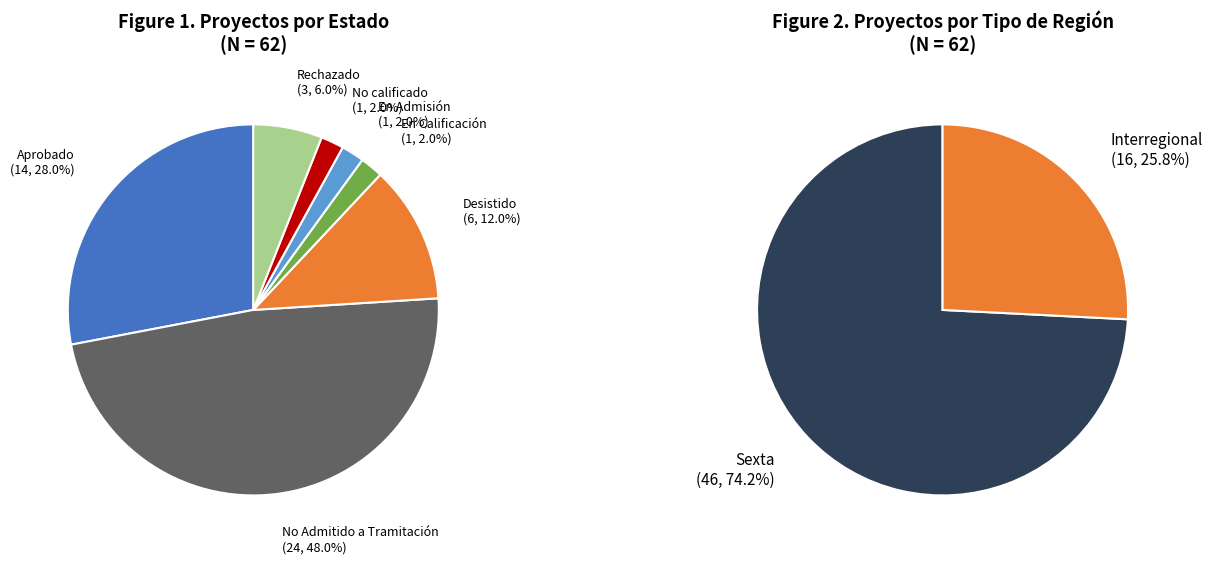

What is the ratio of the value at Aprobado to the value at Rechazado?

4.7